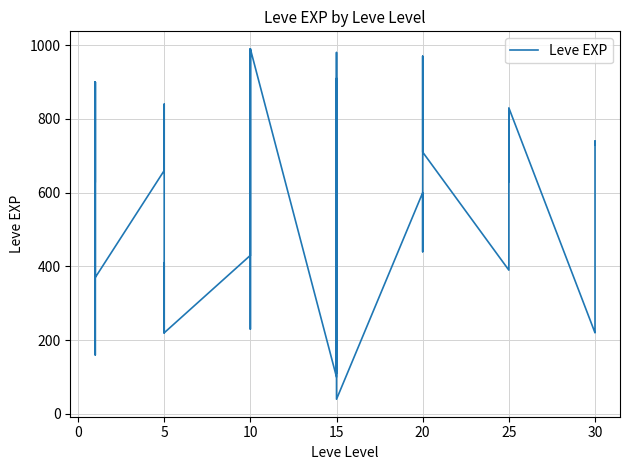

What is the greatest value displayed?

990